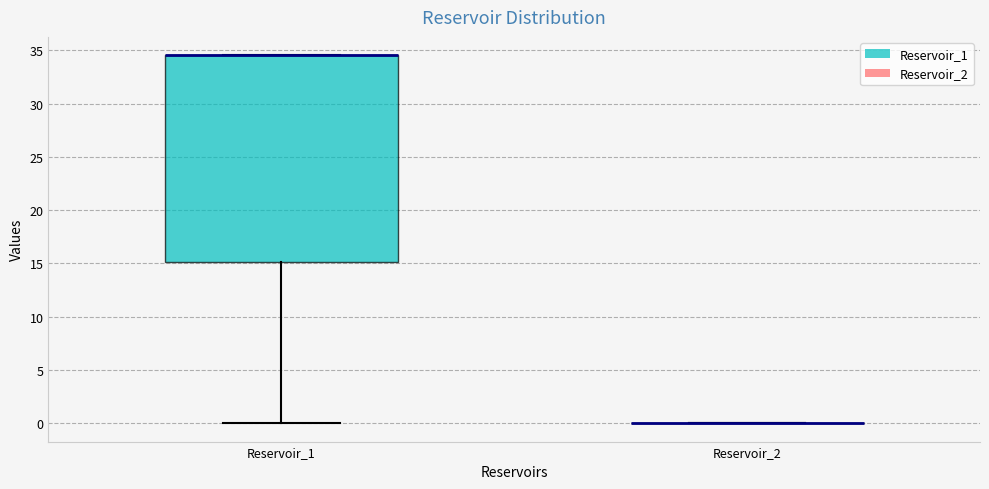

Where does the lower whisker of the box for Reservoir_1 end on the y-axis? The values are not printed on the chart, so give them approximately, as read against the axis.

0.0